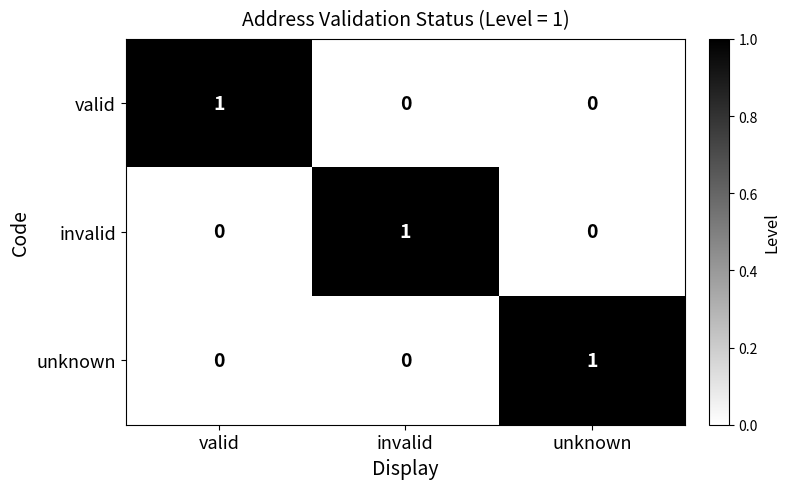

Is the value of valid at valid greater than the value of invalid at unknown?

Yes